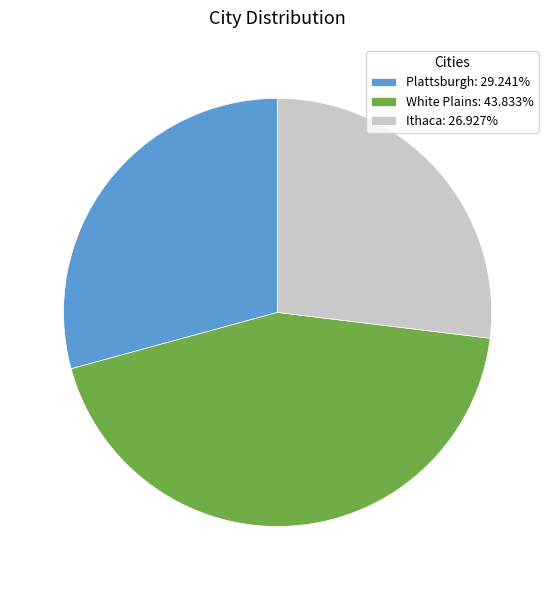

Does Ithaca: 26.927% account for over 50% of the chart?

No